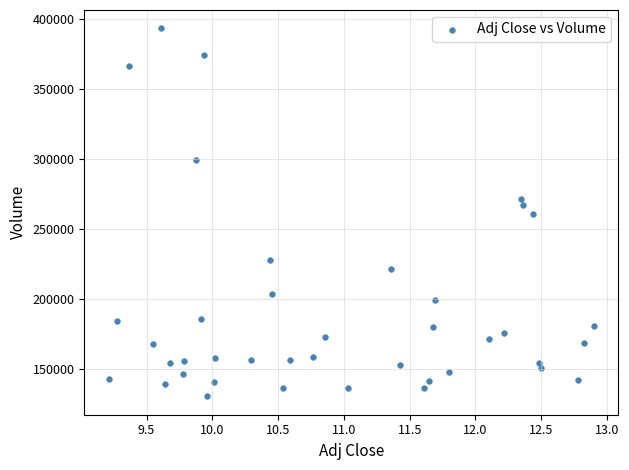

What is the range of Y values (max minus min)?

262700